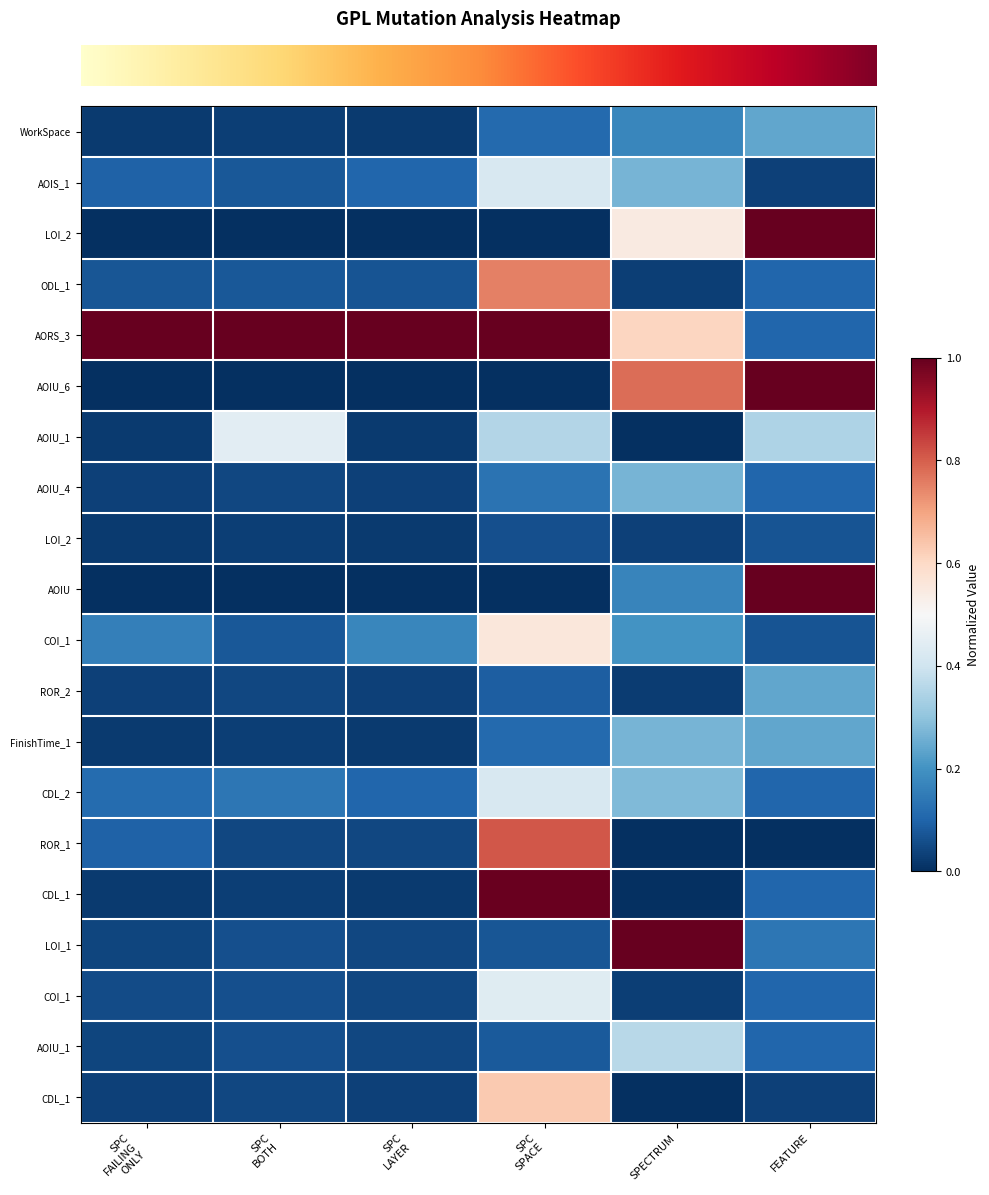

Count the number of categories in the chart.

6